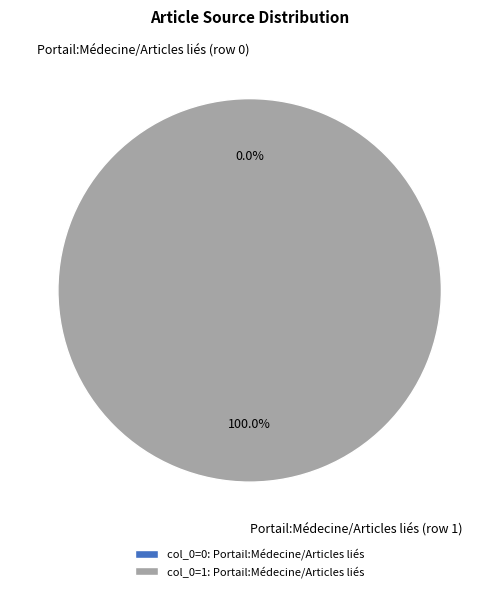

Does Portail:Médecine/Articles liés (row 0) represent more than half of the total?

No